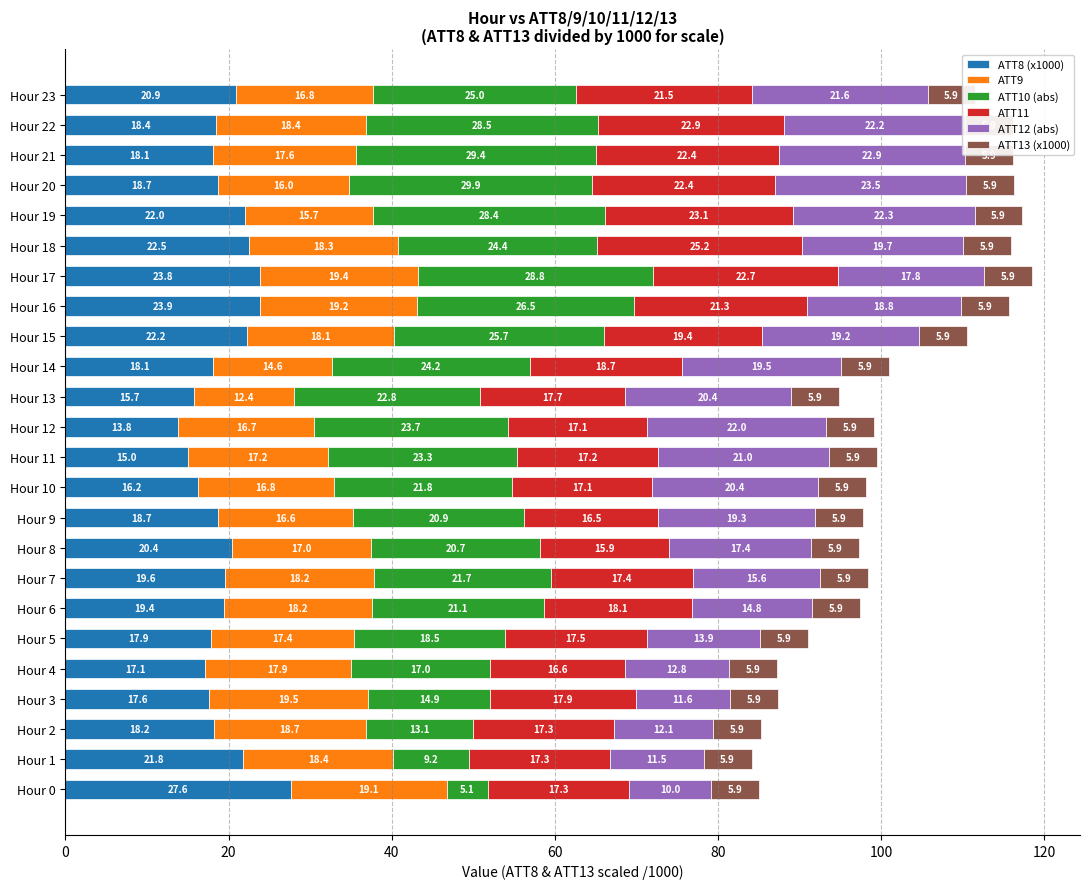

What is the sum of all ATT8 (x1000) values?

467.6